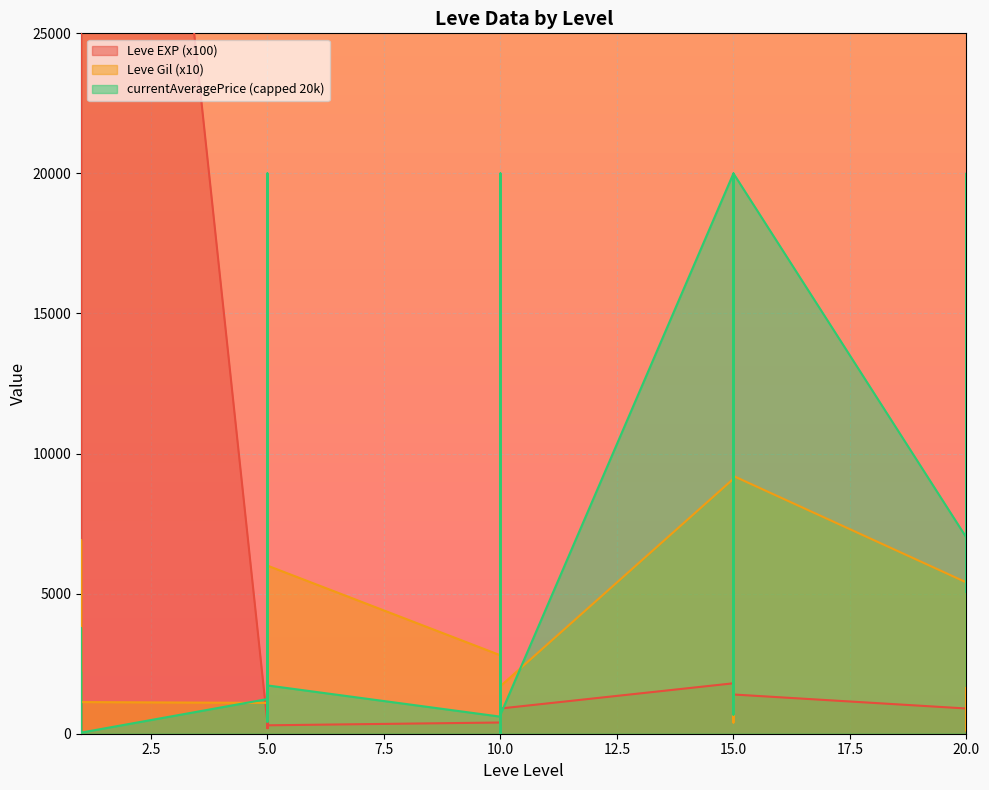

What is the sum of all Leve Gil values?

145150